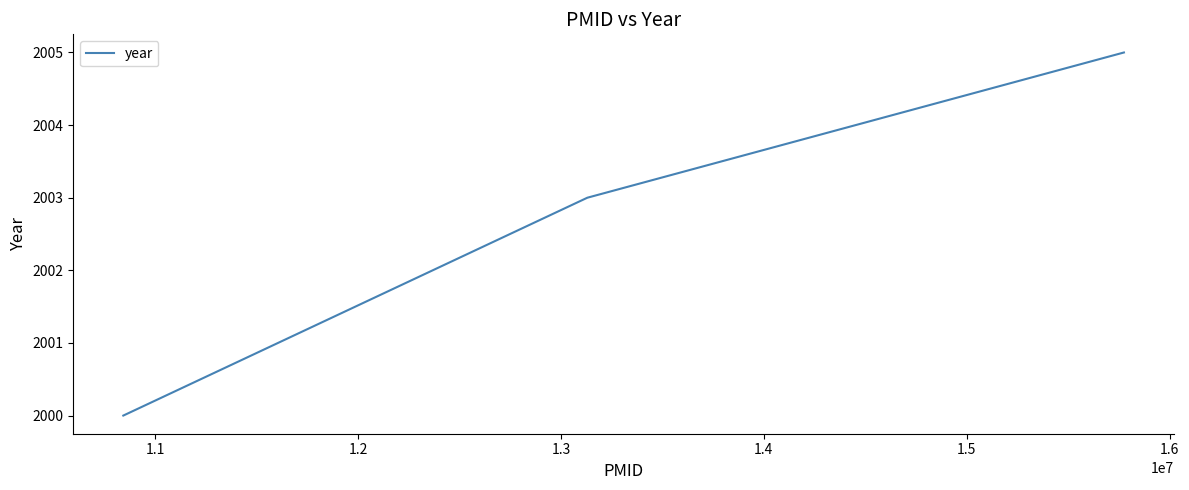

What is the average value?

2003